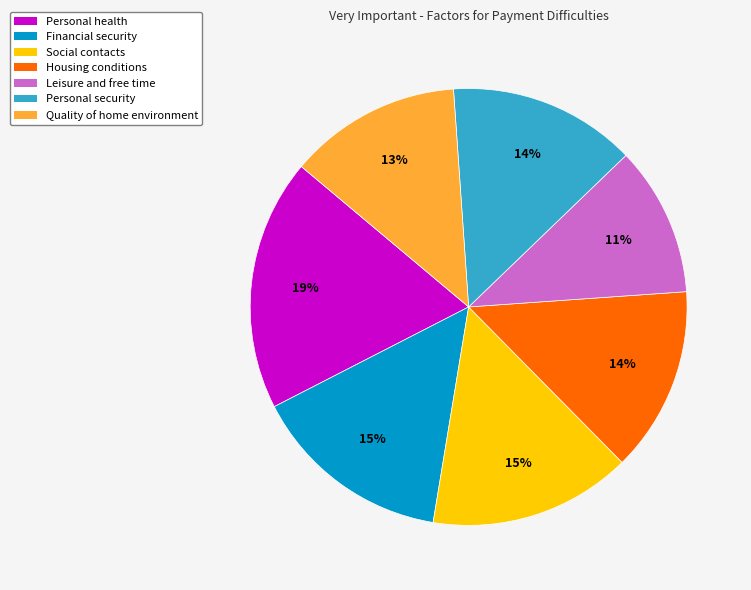

Is it true that Leisure and free time is 11% of the pie?

True